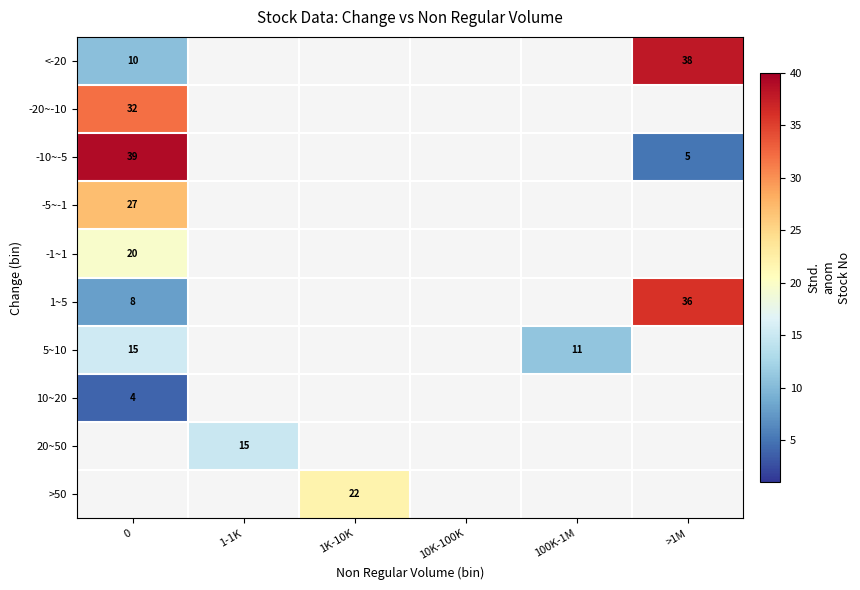

What is the greatest value displayed?

39.0